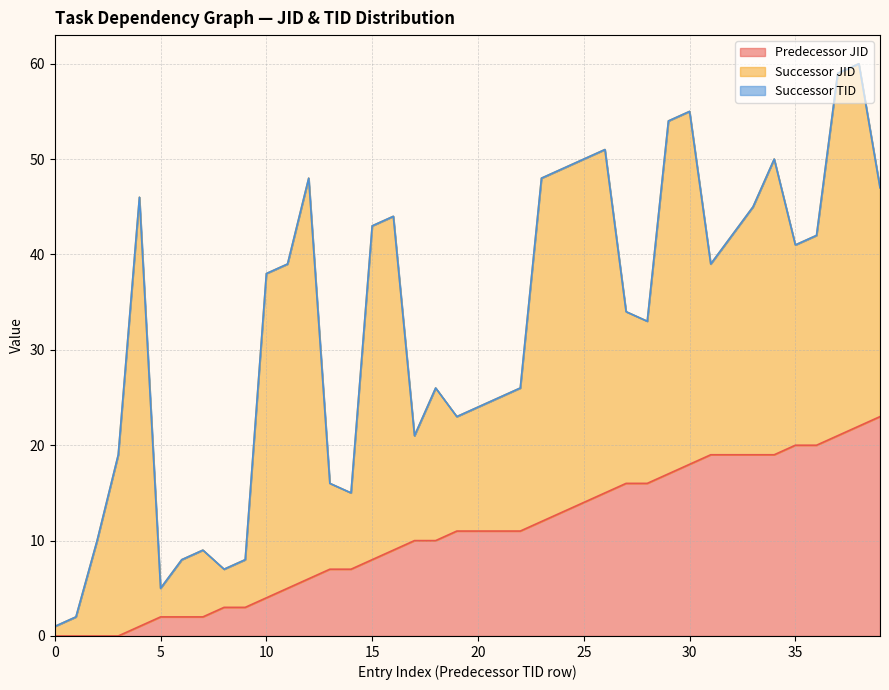

At which category is the sum across all series the highest?

38